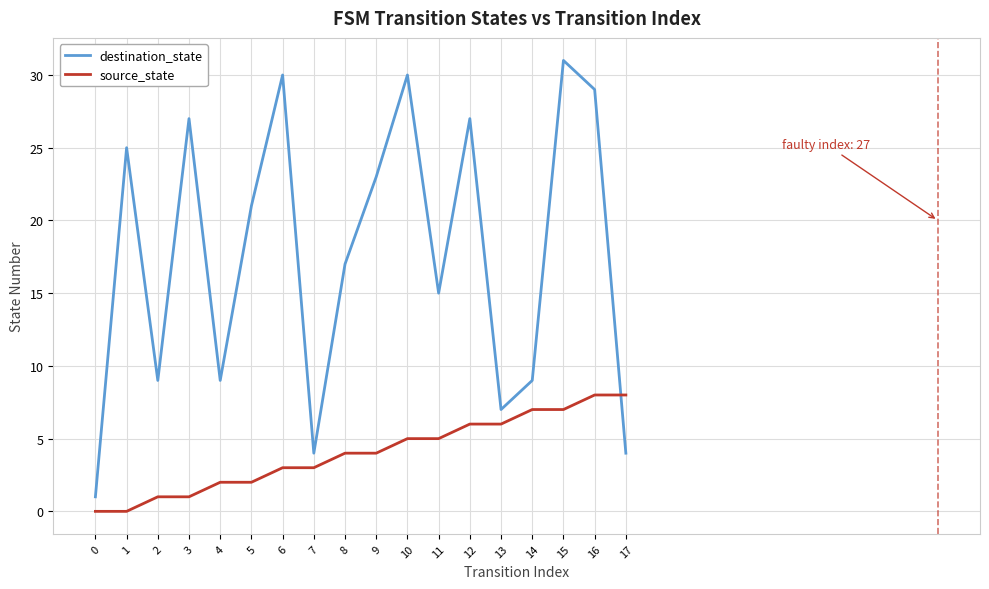

What is the average value of the destination_state series?

18